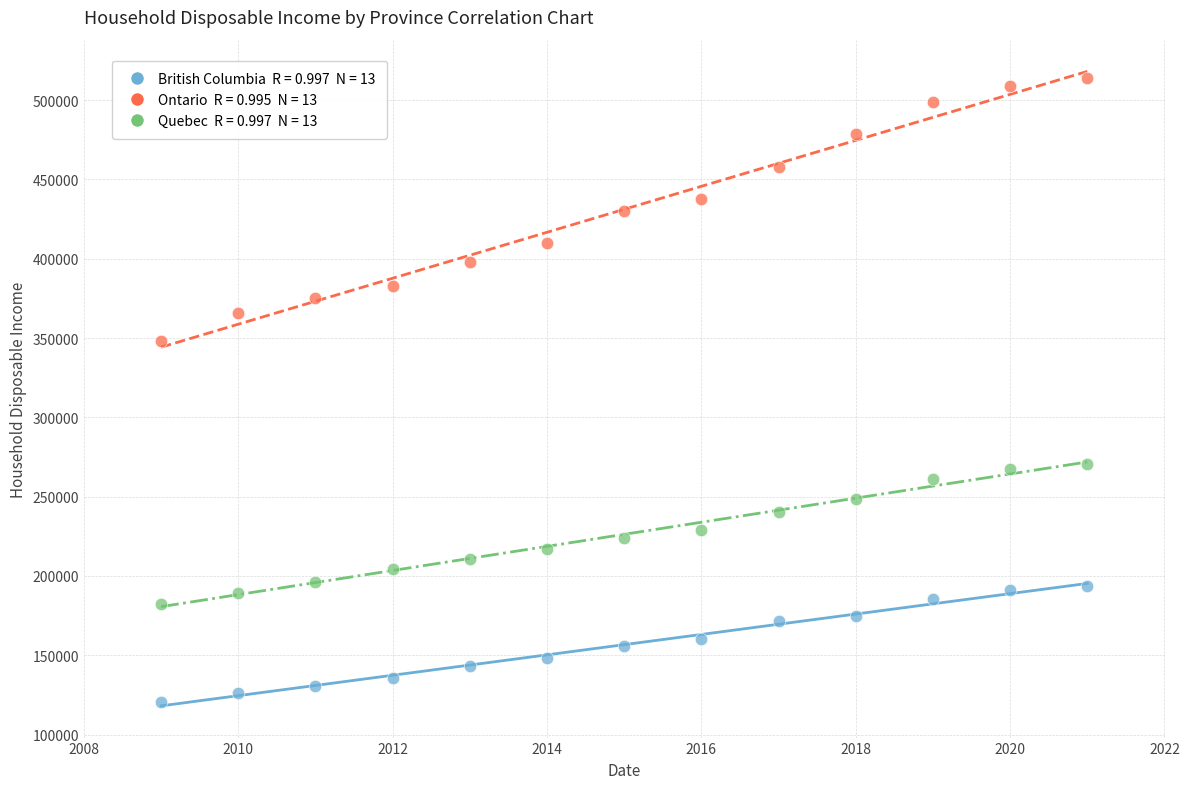

Across all data points, what is the range of X values (max minus min)?

12.0